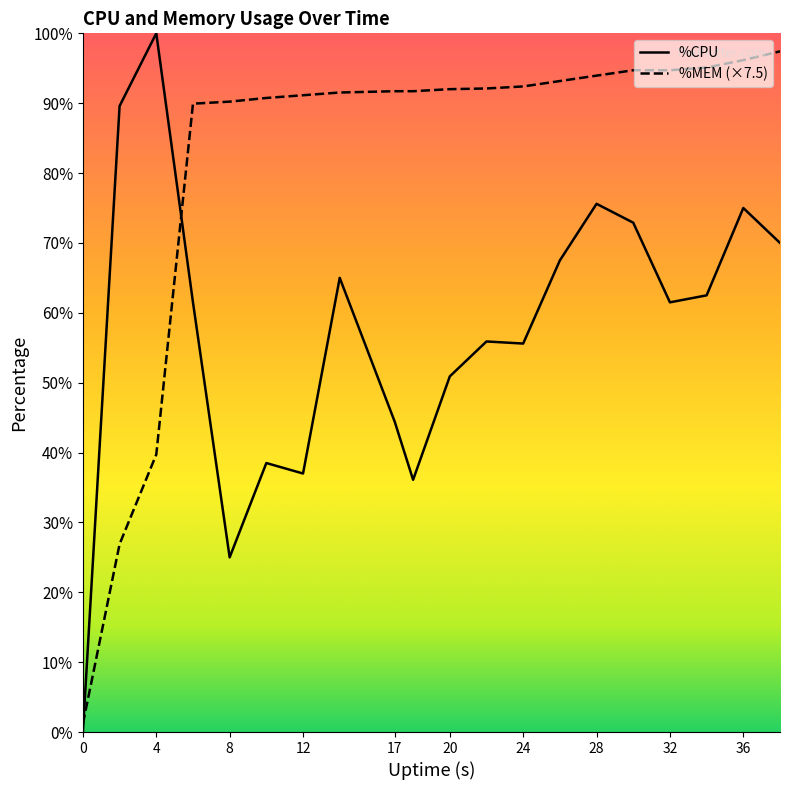

At which category does %CPU reach its first local peak?

4